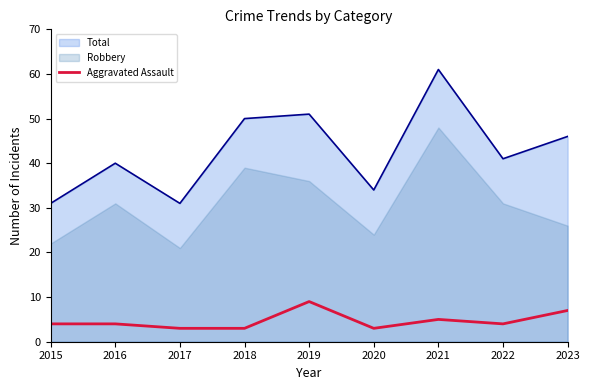

True or false: Aggravated Assault and Total cross at least once.

False